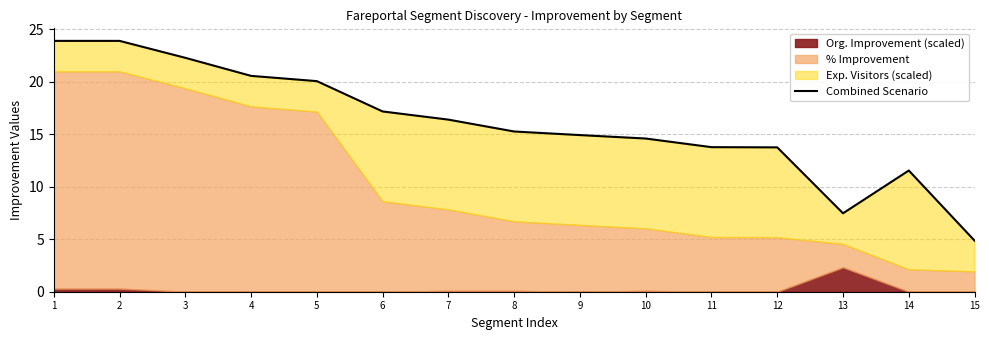

Does the chart display data point markers on the line(s)?

No